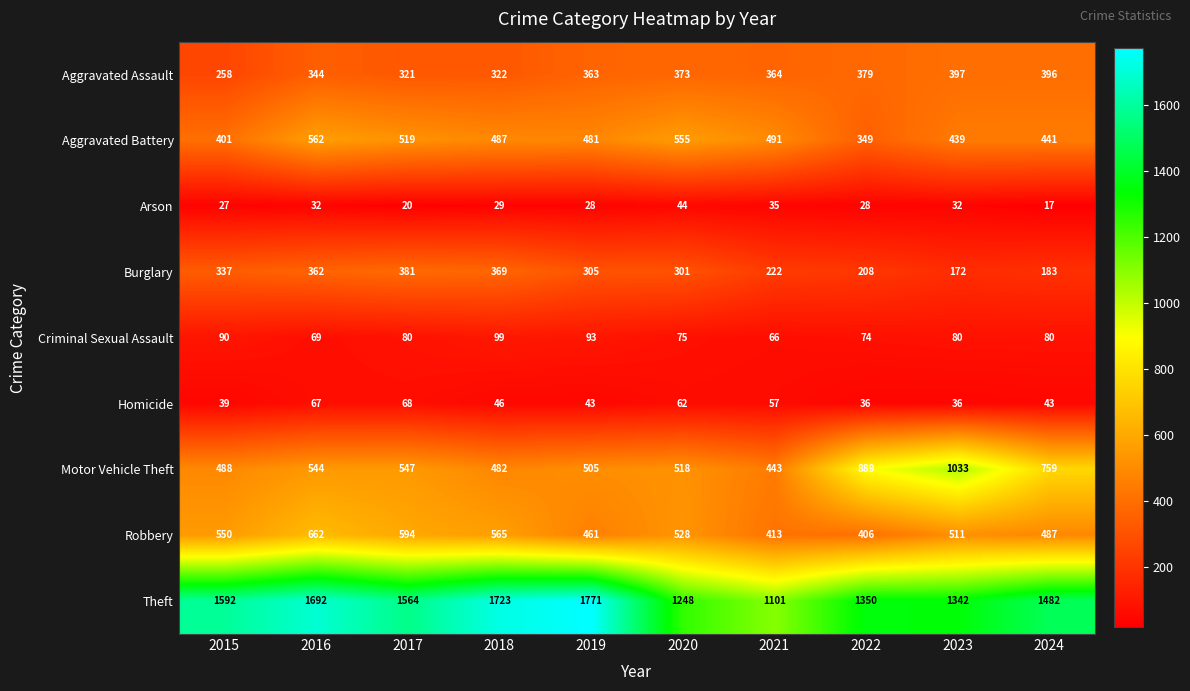

At which label does Homicide reach its peak?

2017